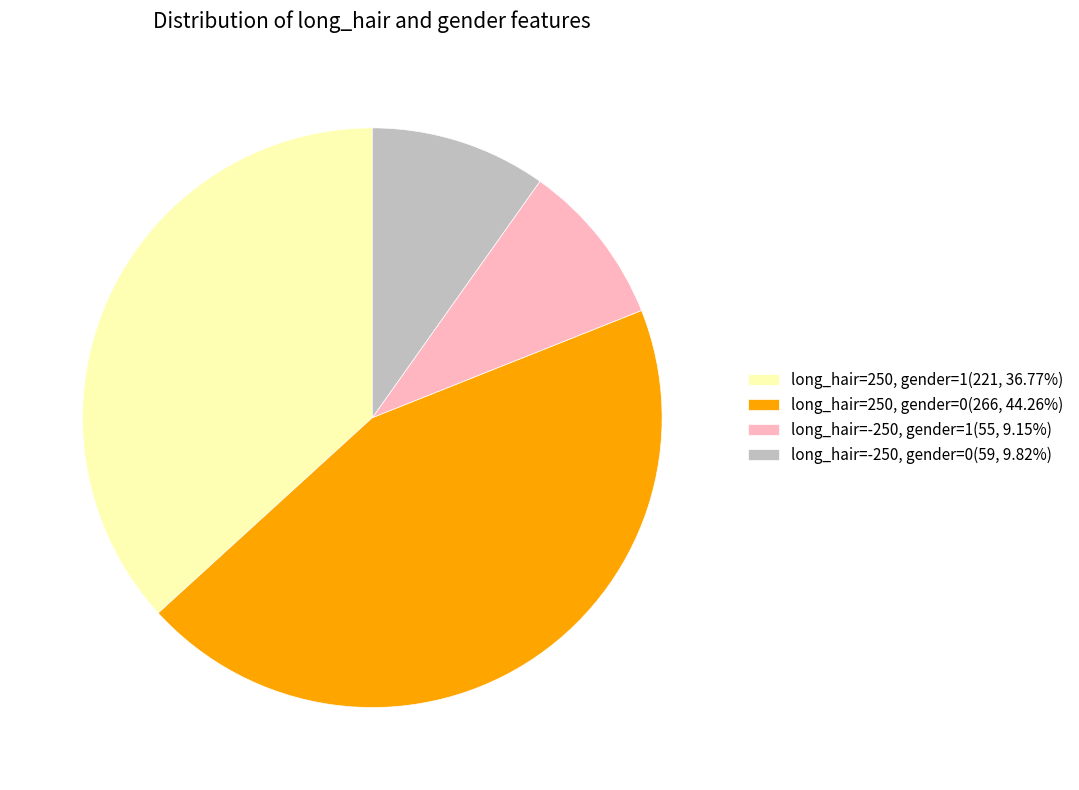

Approximately how many times larger is the value at long_hair=250, gender=0(266, 44.26%) compared to long_hair=250, gender=1(221, 36.77%)?

1.2